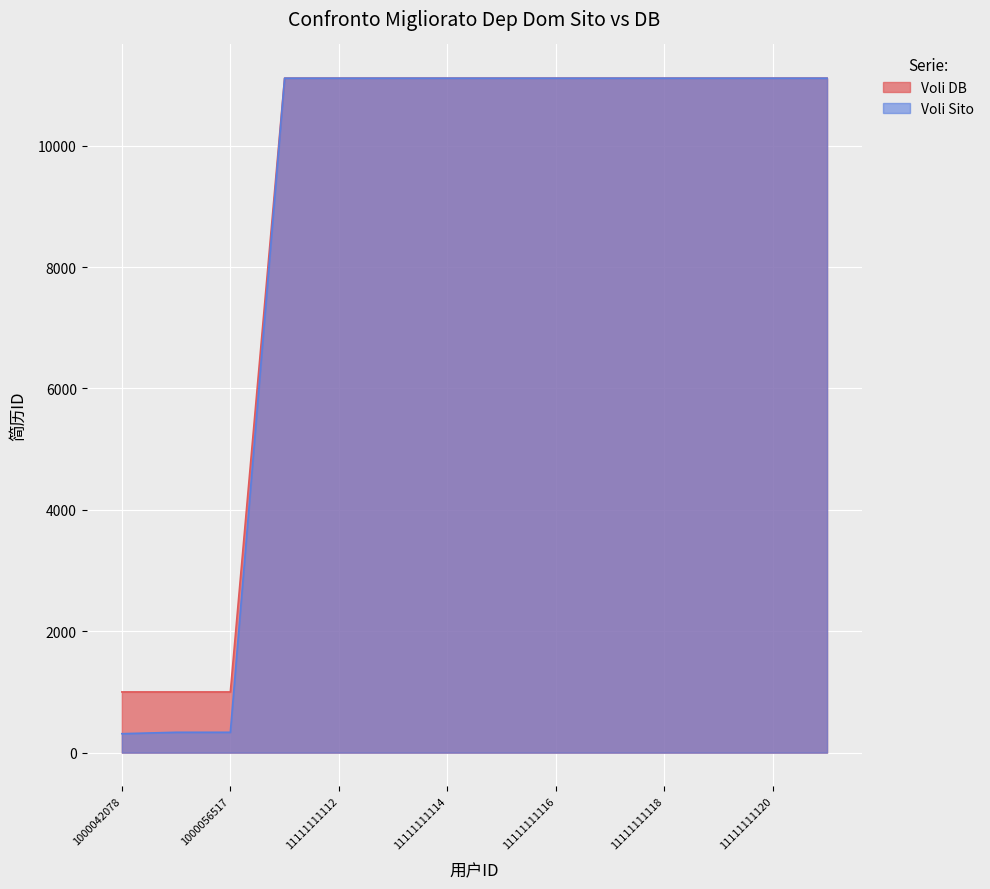

True or false: Voli Sito has more than 1 interior local peaks.

False